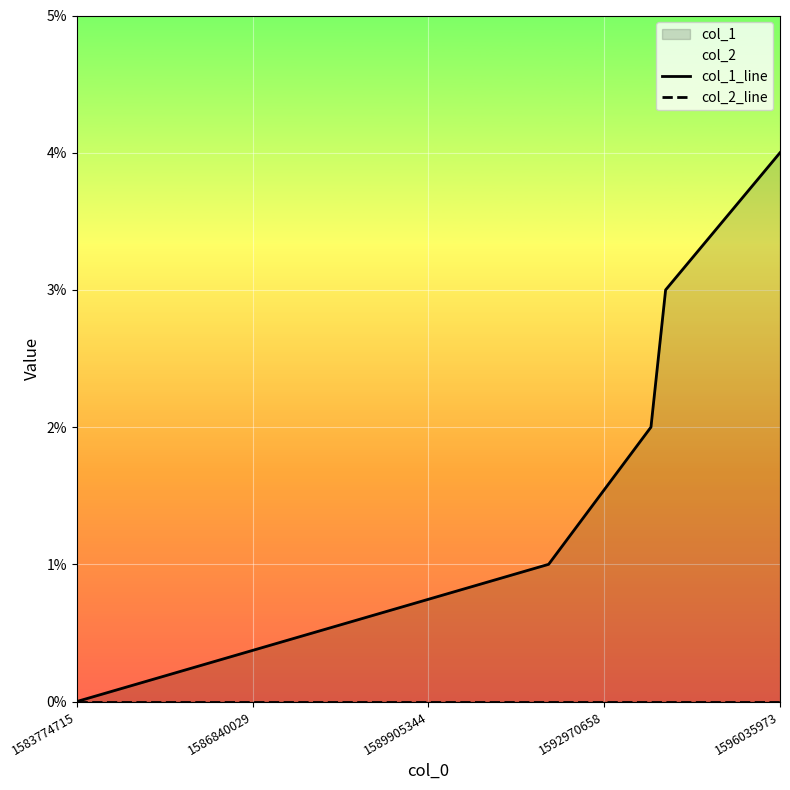

What is the maximum value shown in the chart?

4